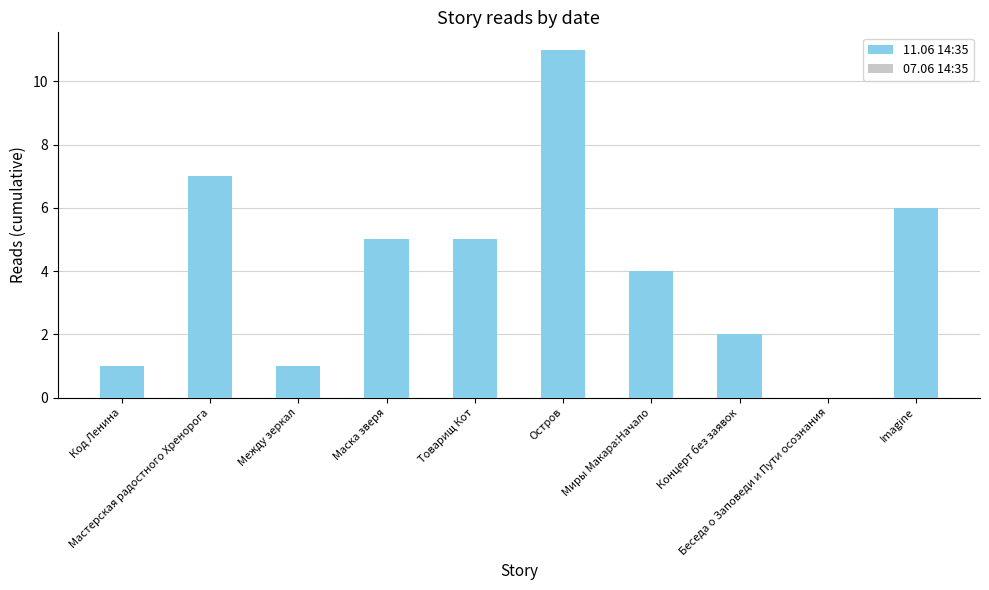

How many data points in 07.06 14:35 are less than 3?

4